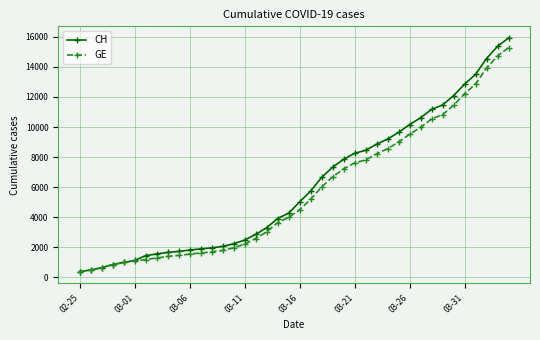

How many lines are shown in the chart?

2